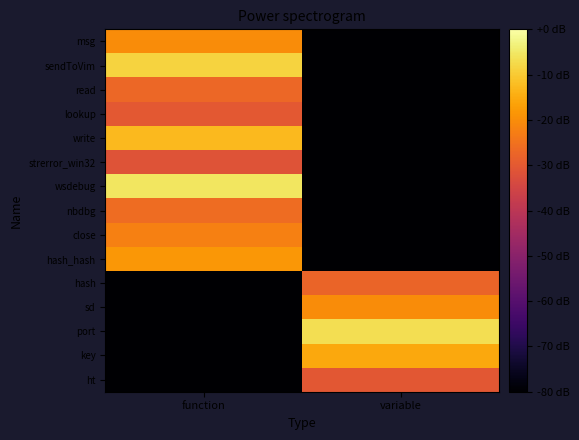

What is the difference between the highest and lowest values at variable?

1.8